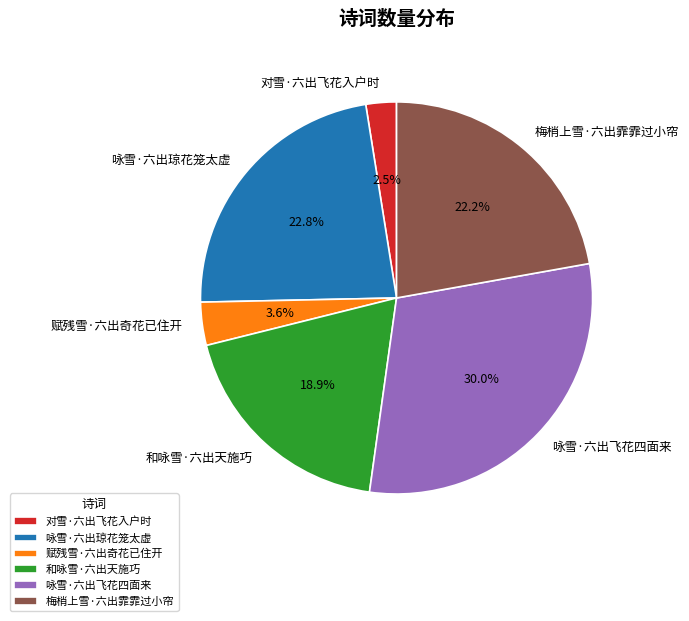

Between 赋残雪·六出奇花已住开 and 咏雪·六出琼花笼太虚, which is larger?

咏雪·六出琼花笼太虚